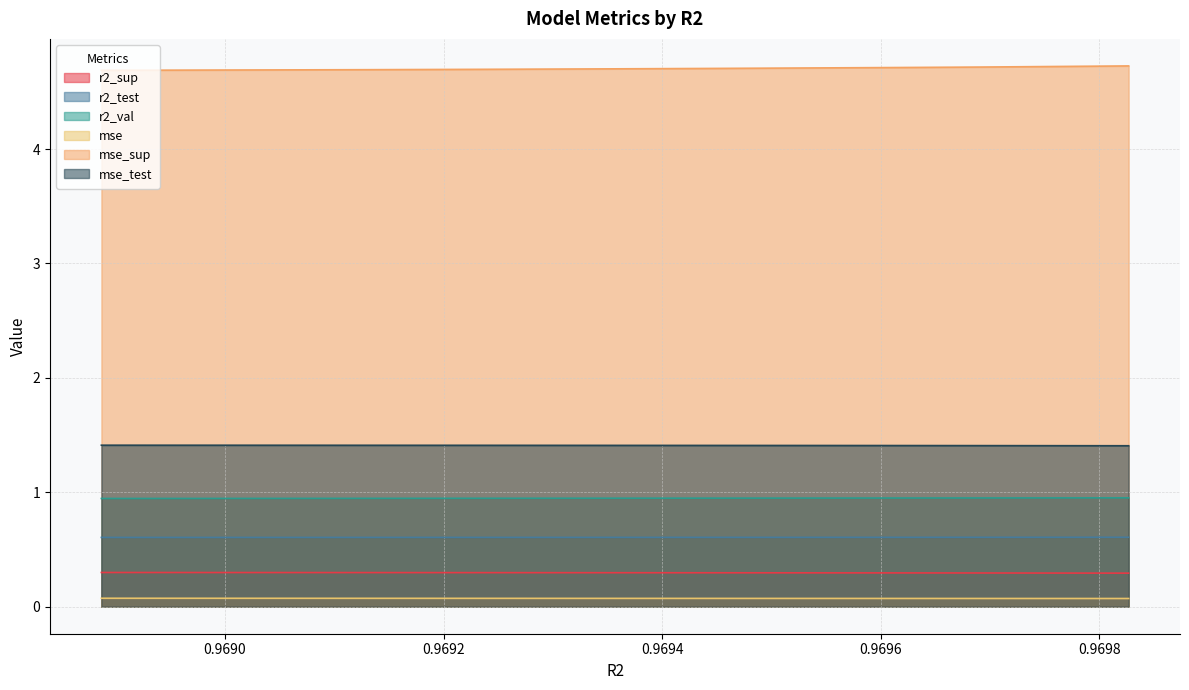

True or false: r2_val and r2_test intersect in this chart.

False